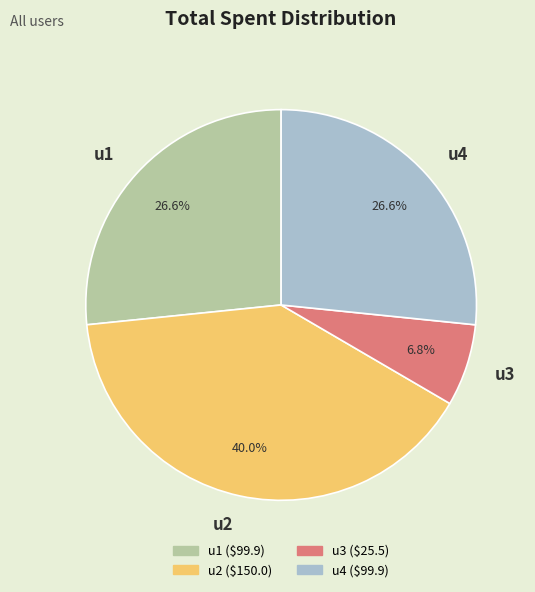

To the nearest percent, what percentage of the pie is u3?

7%